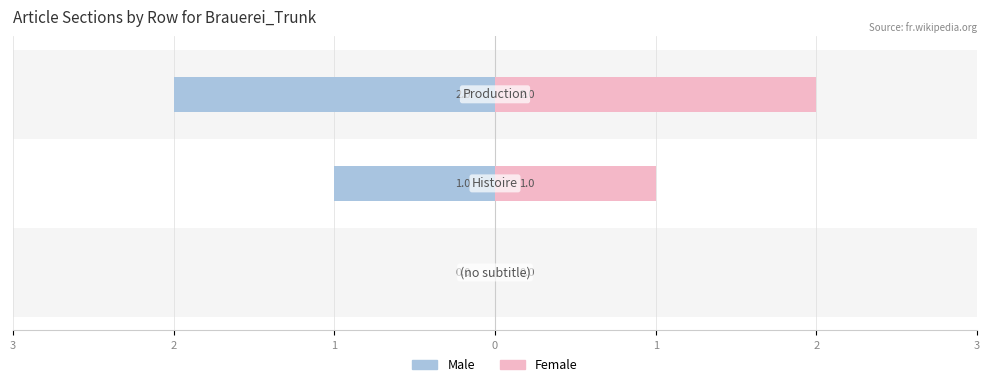

How many data points in Female are less than 1?

1